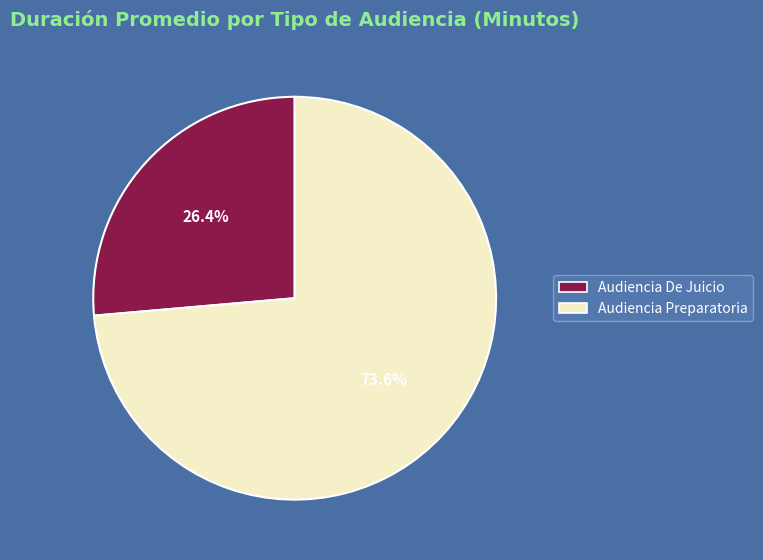

Rank the categories by value from highest to lowest.

Audiencia Preparatoria, Audiencia De Juicio